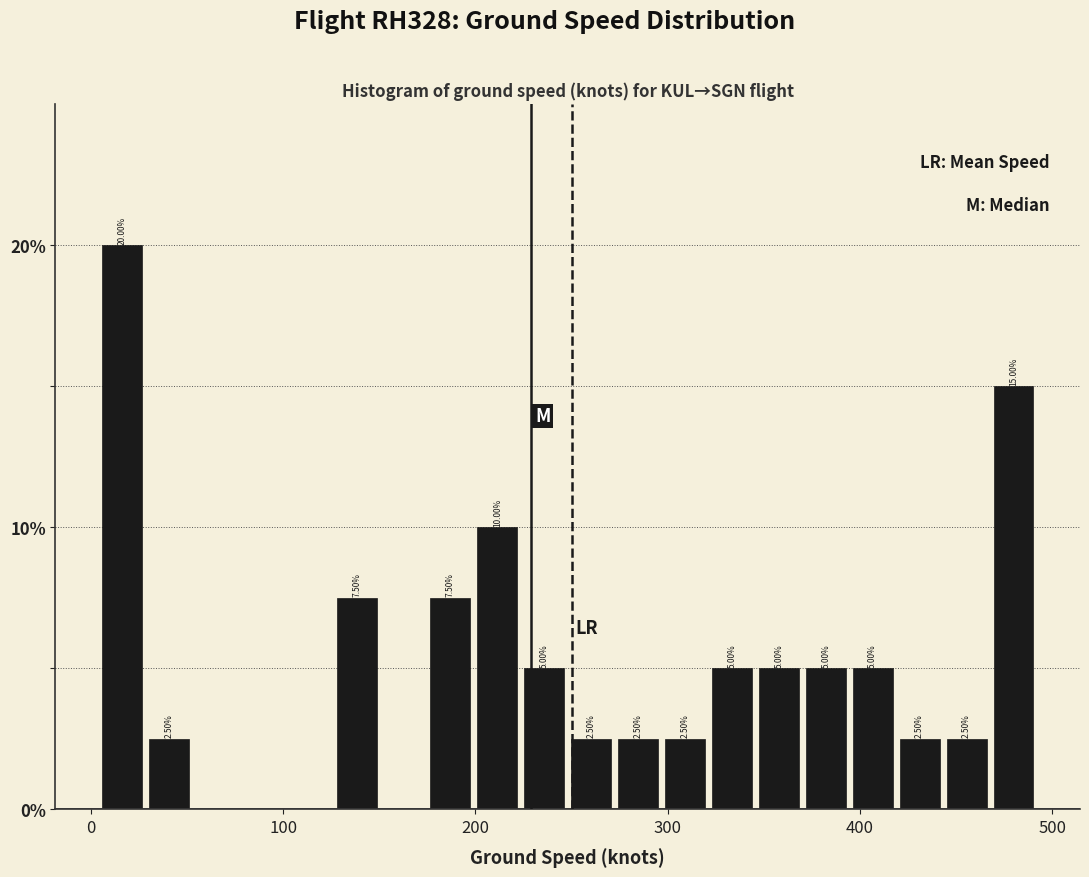

Around what value on the x-axis is the tallest bar? Give the approximate position of its centre, as read against the axis.

20